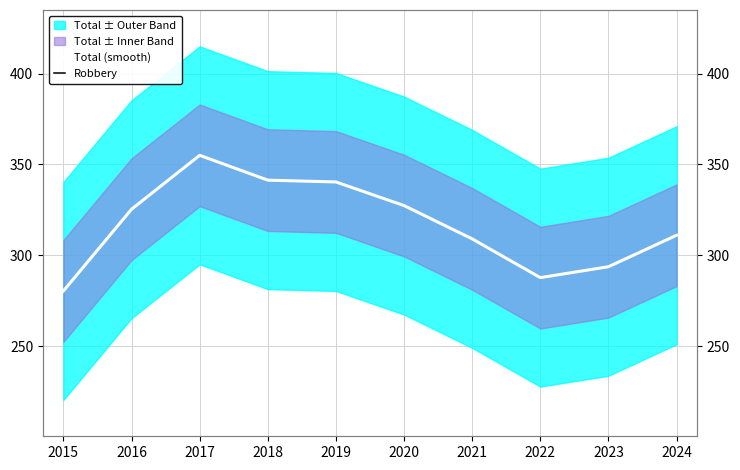

In Robbery, how many points are higher than both neighbors (excluding endpoints)?

2